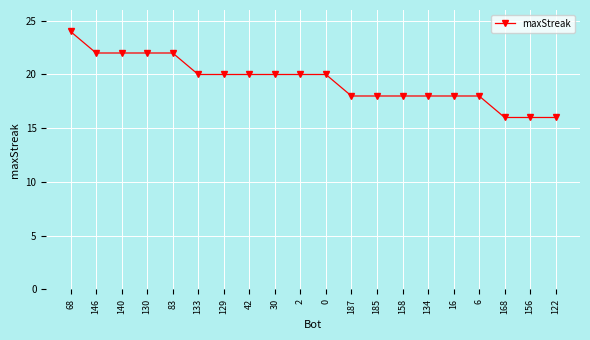

True or false: the data shows 14 at 83.

False